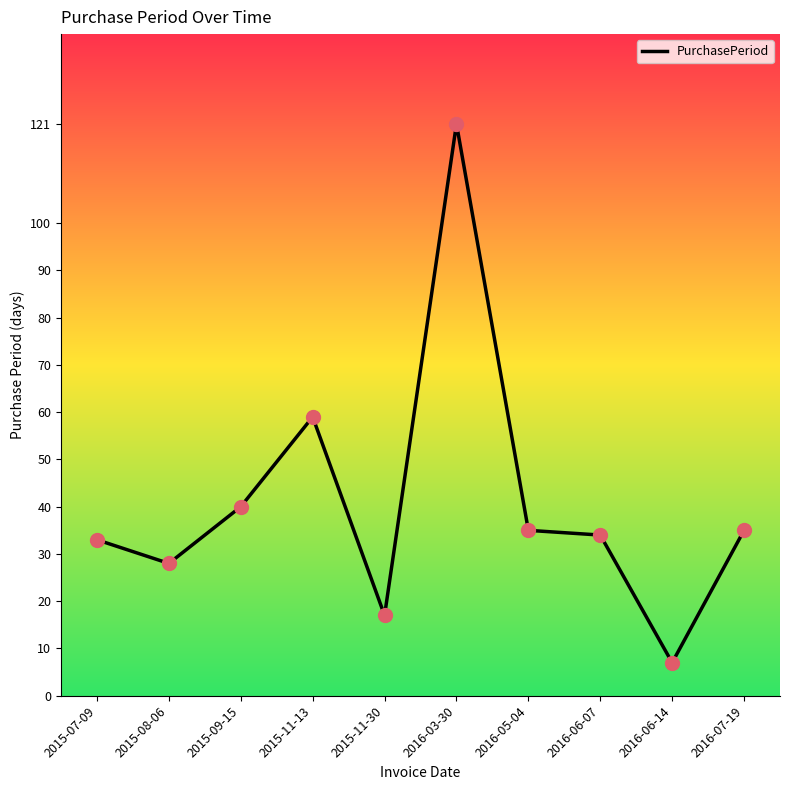

What is the ratio of the value at 2016-06-07 to the value at 2015-08-06?

1.2